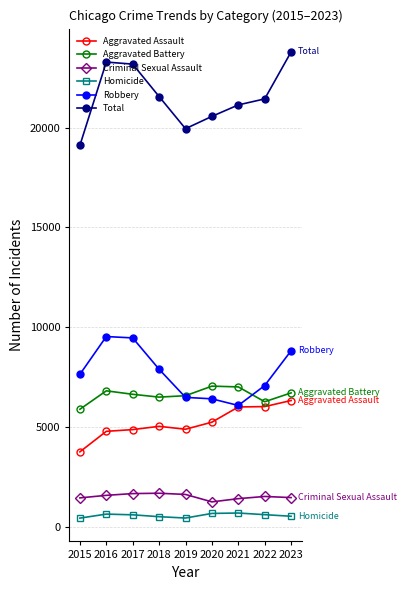

Does the chart have visible grid lines?

Yes